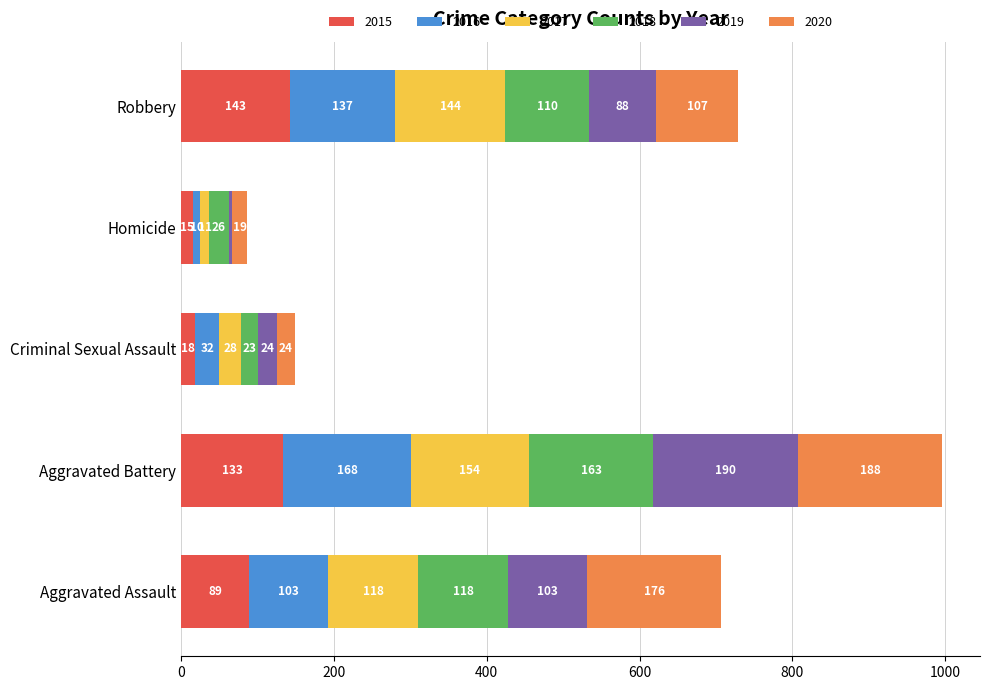

How many categories are shown in the chart?

5